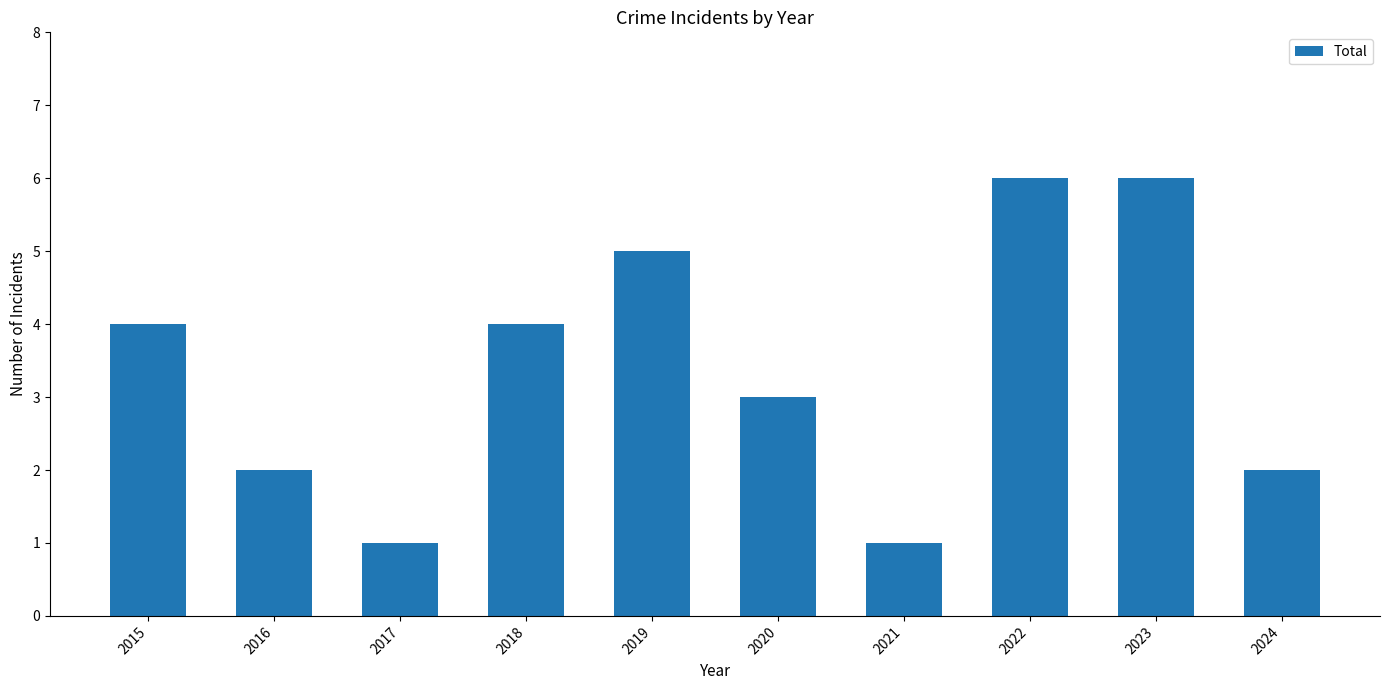

What is the smallest value displayed?

1